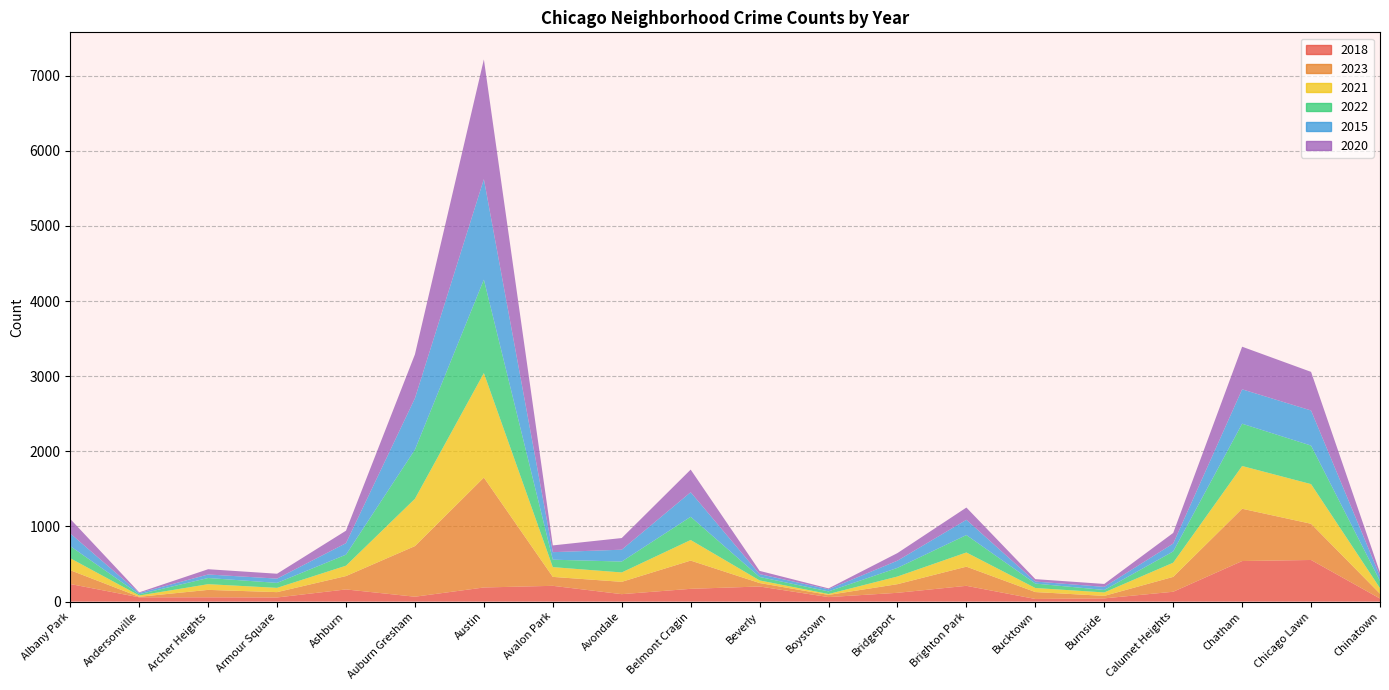

Reading left to right, extract all data points from this chart.

2018: 234	57	57	55	162	65	188	210	99	170	201	60	117	210	35	43	131	540	554	41
2023: 184	7	99	71	178	674	1463	119	164	376	46	29	115	255	92	33	198	696	482	64
2021: 159	17	76	57	138	630	1391	130	125	274	35	12	102	189	54	46	189	569	528	74
2022: 161	17	82	66	147	654	1244	99	145	309	46	35	115	232	59	33	150	563	513	96
2015: 169	17	47	57	153	684	1338	100	158	327	38	28	96	203	27	41	105	458	467	64
2020: 193	8	70	65	166	584	1593	90	155	301	43	12	101	163	32	39	141	567	514	46